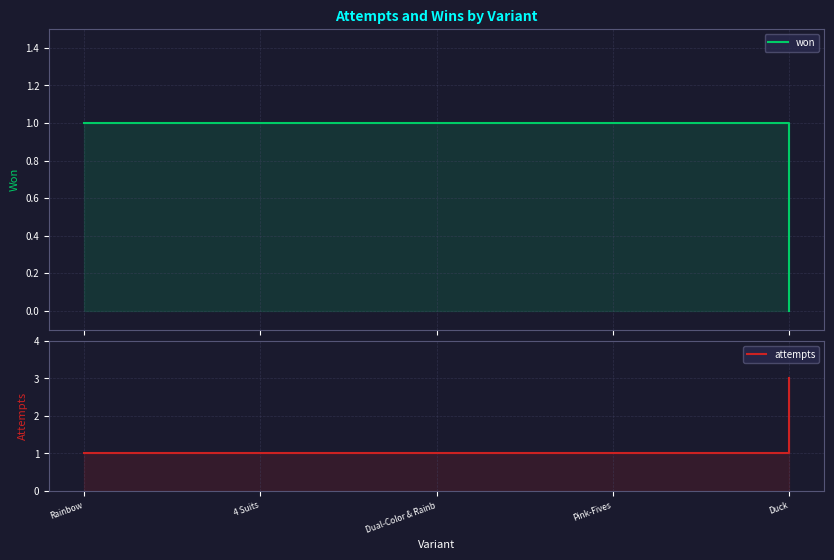

Which category has the highest value in the won series?

Rainbow